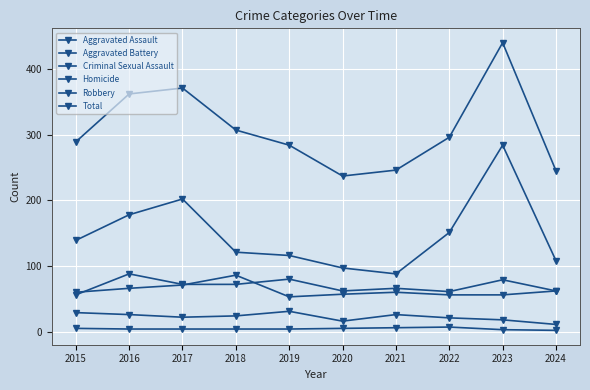

How many interior local peaks does the Criminal Sexual Assault series have?

2